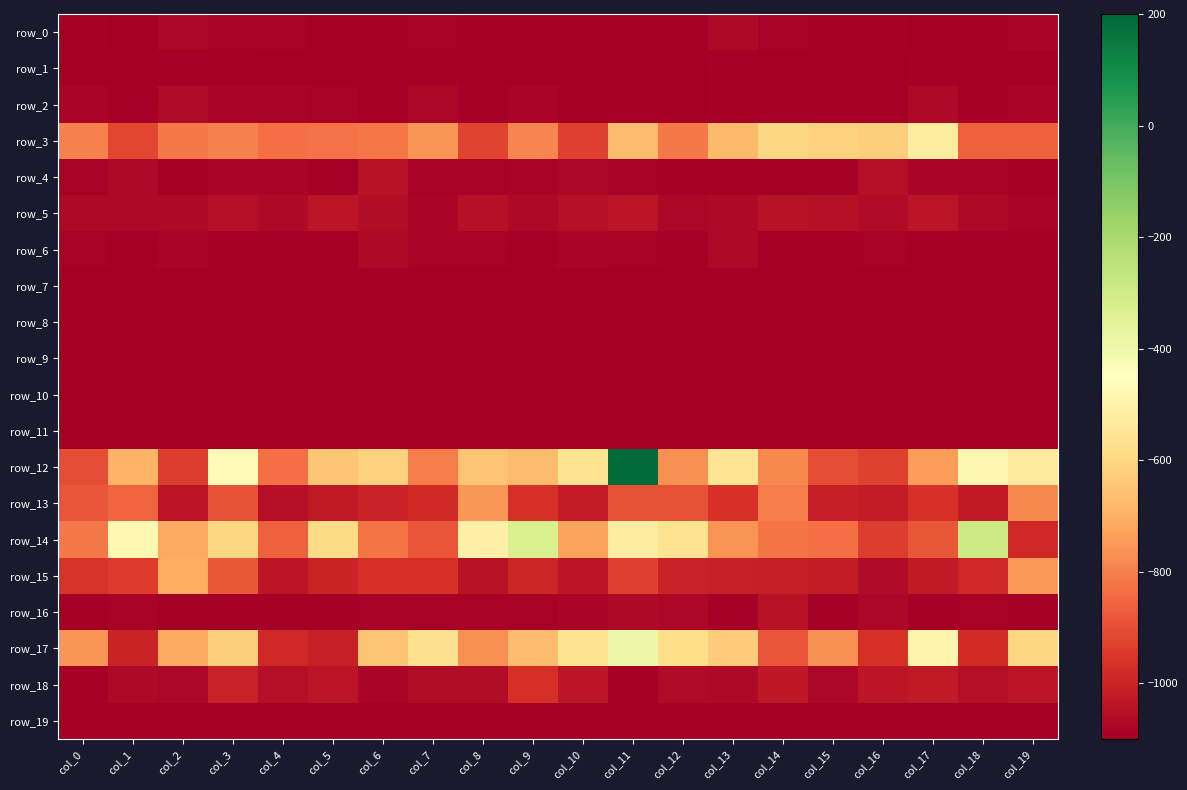

The row_7 series shows -1544.7 at col_1. True or false?

False